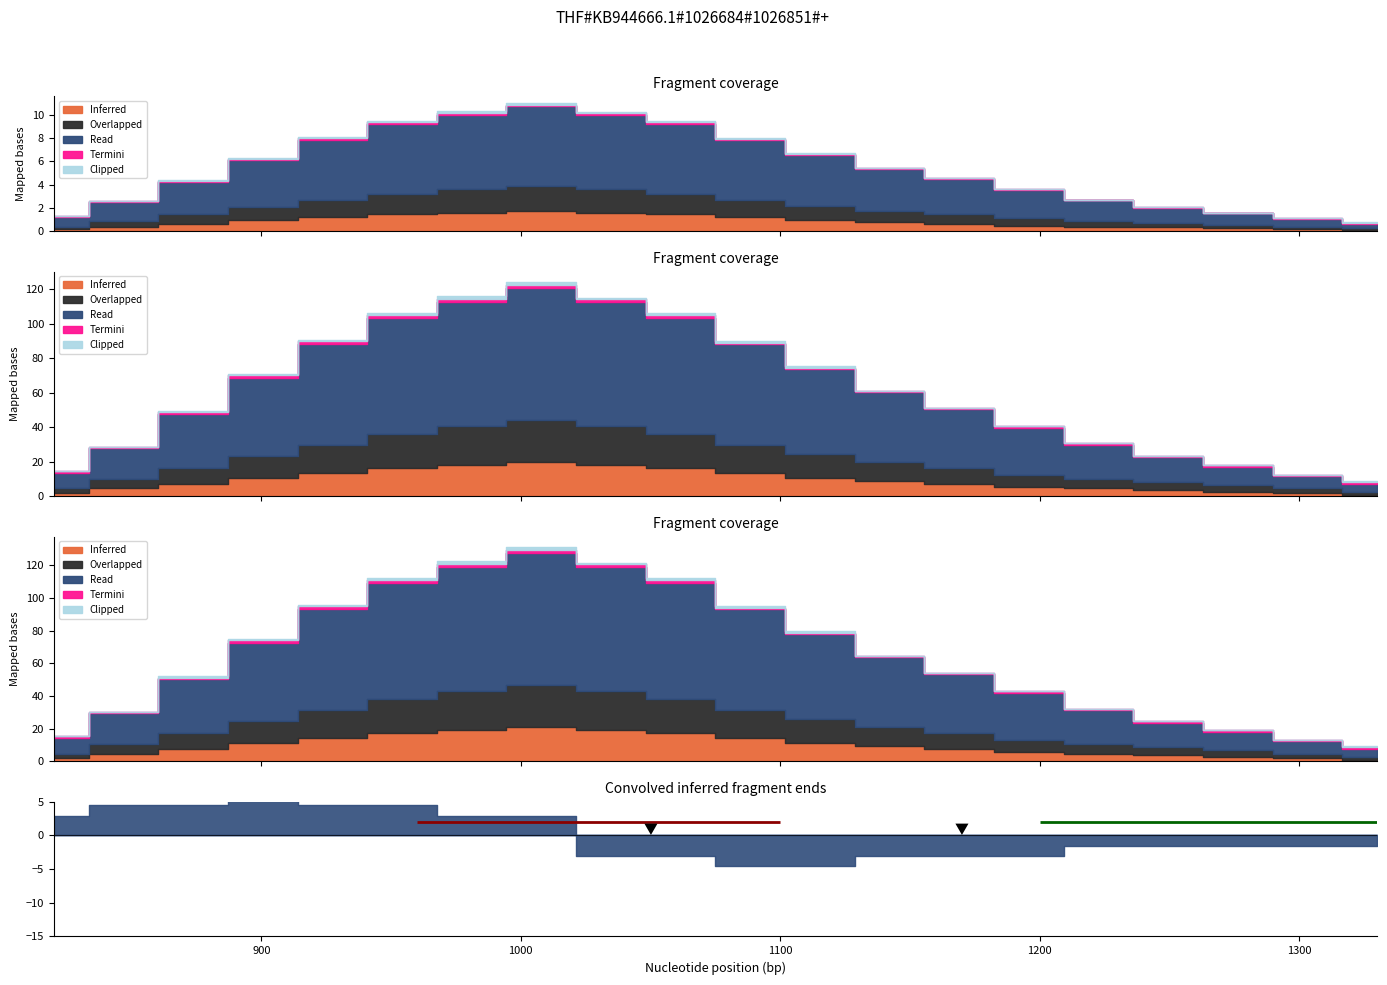

True or false: Termini and Inferred cross at least once.

False